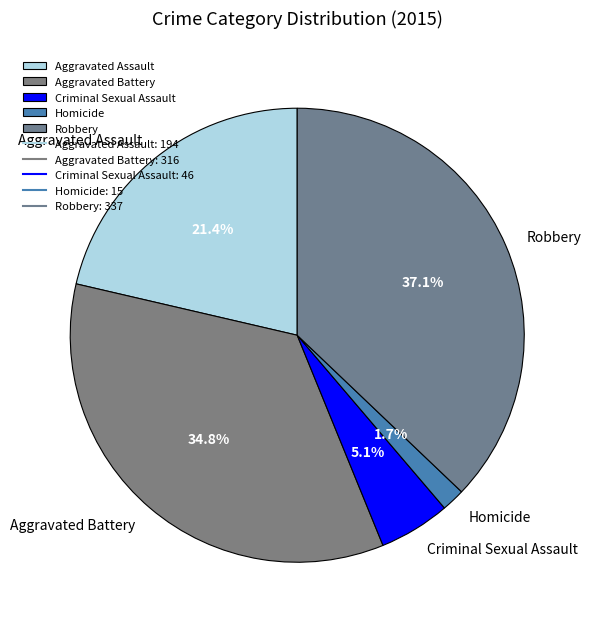

Between Aggravated Assault and Criminal Sexual Assault, which is larger?

Aggravated Assault